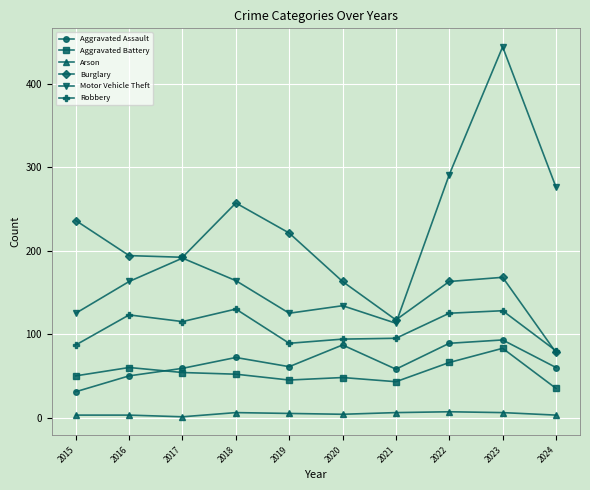

What is the highest value of the Burglary series?

257